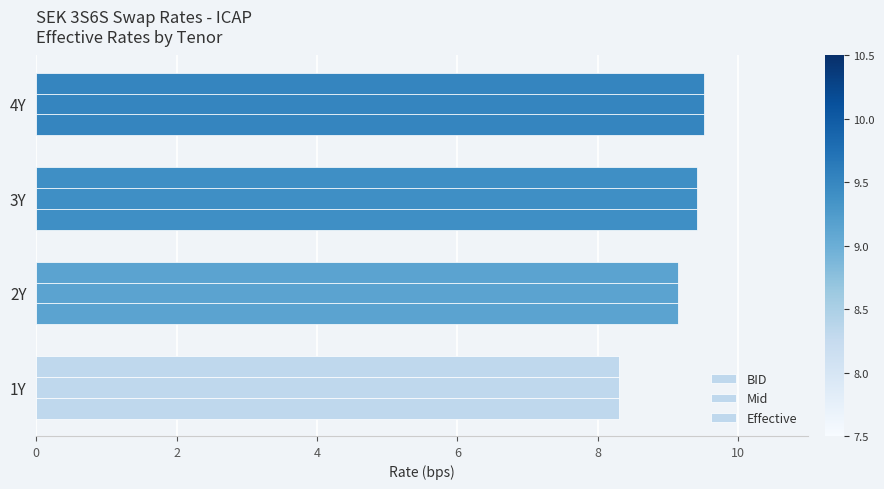

How many data points in Mid are less than 9?

1